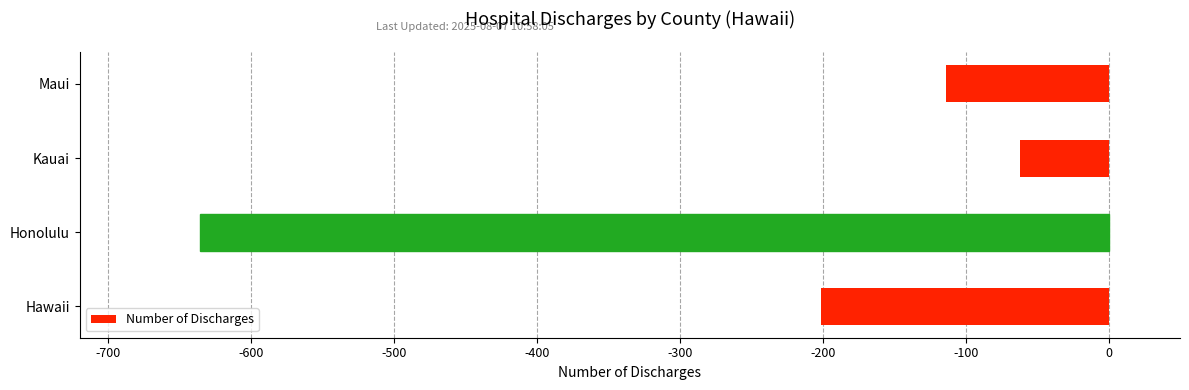

Is it true that the value at Honolulu is -636?

True